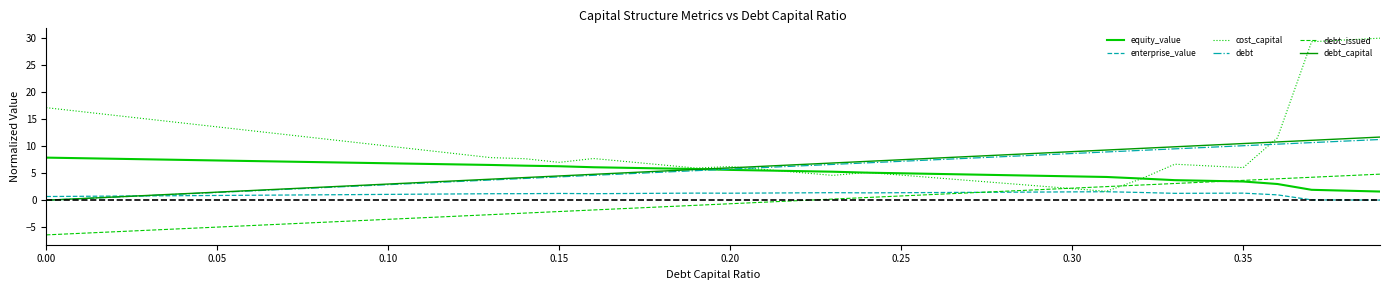

Which series has the largest total across all categories?

cost_capital